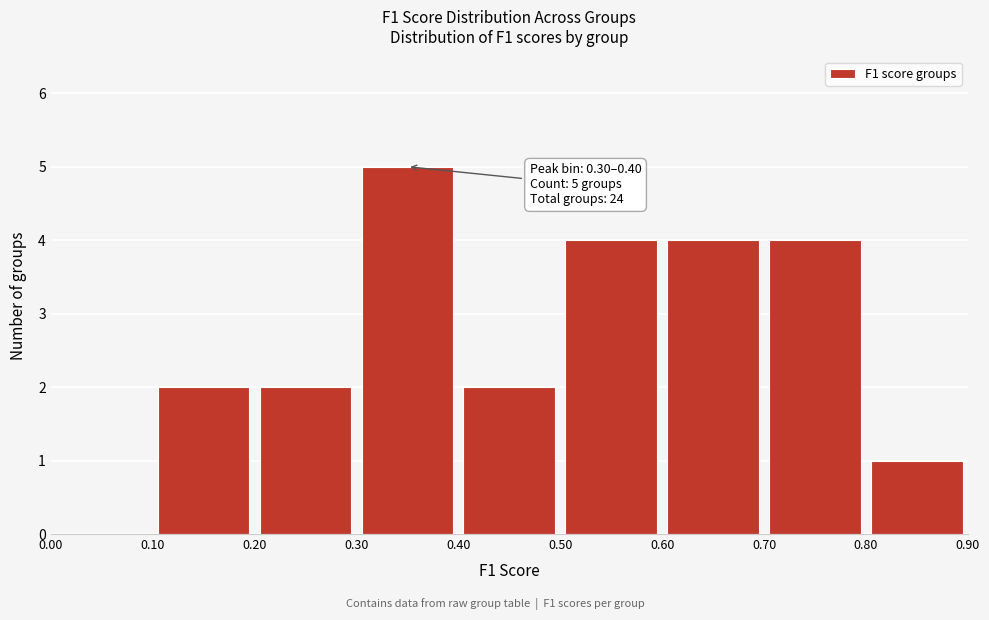

Over which range of the x-axis is the bar tallest?

0.30 to 0.40